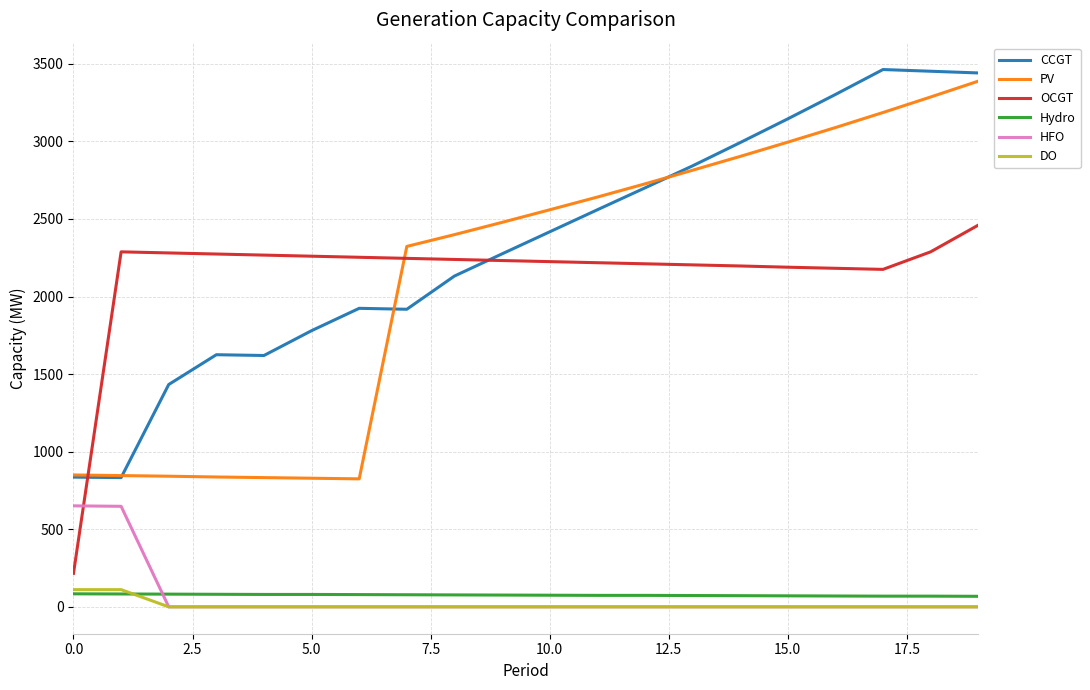

What is the difference between the second highest and minimum values in the PV series?

2461